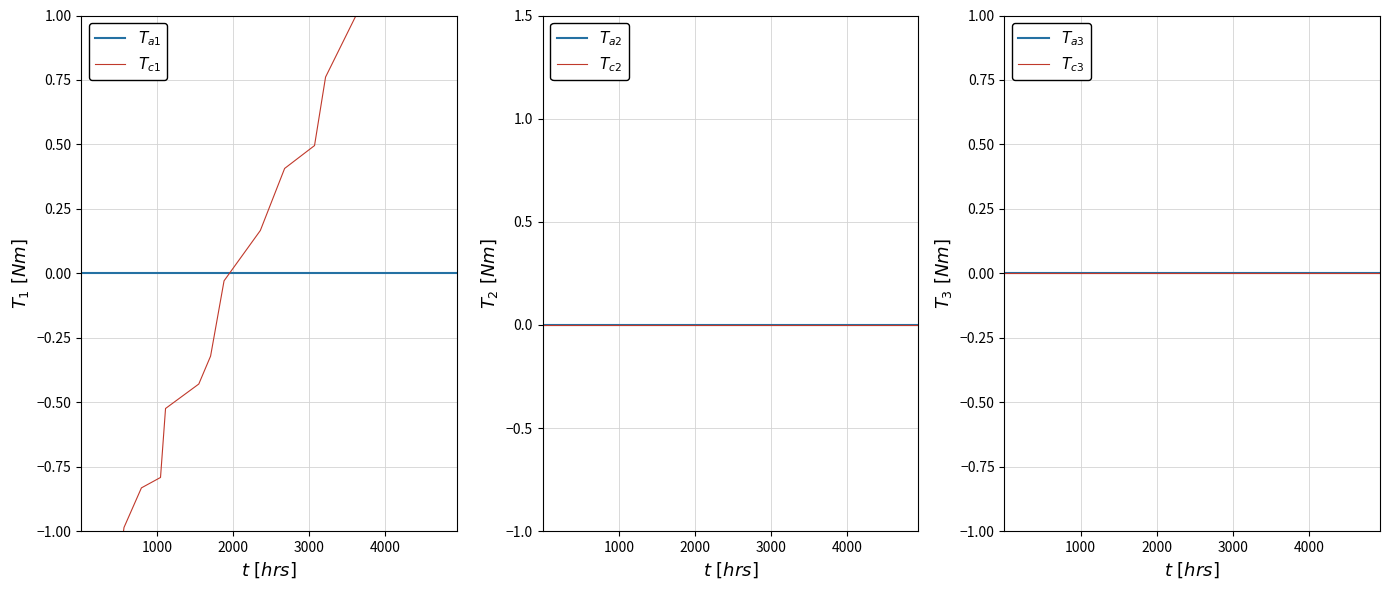

Does the chart have visible grid lines?

Yes